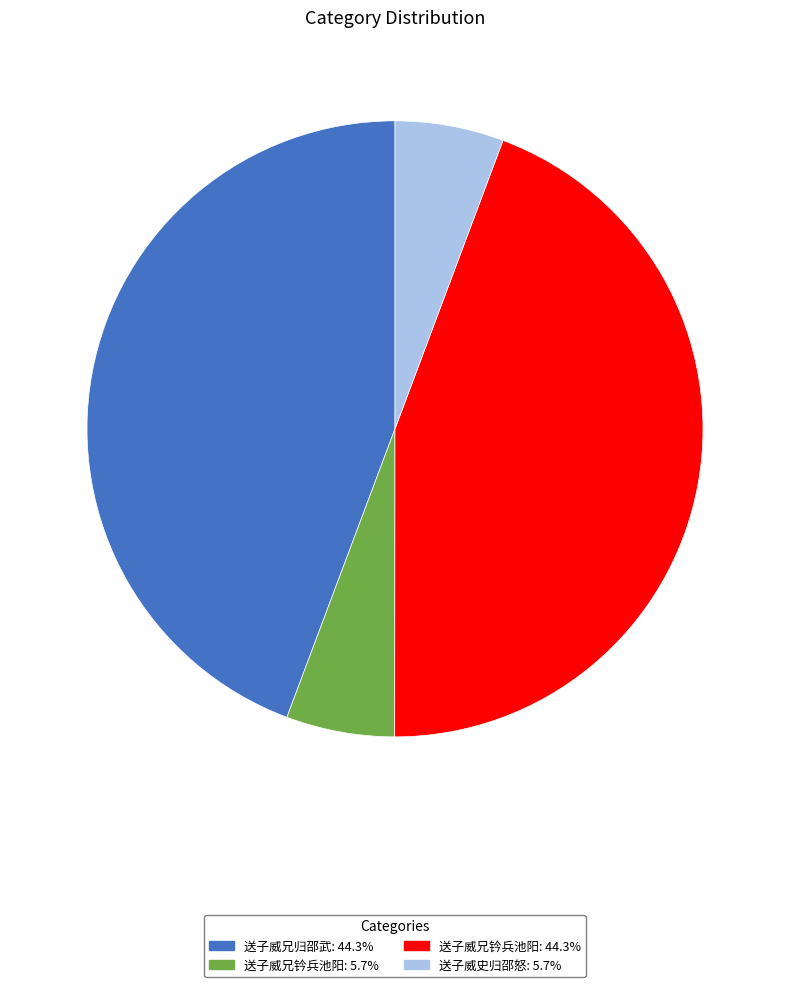

Does any single category account for the majority?

No